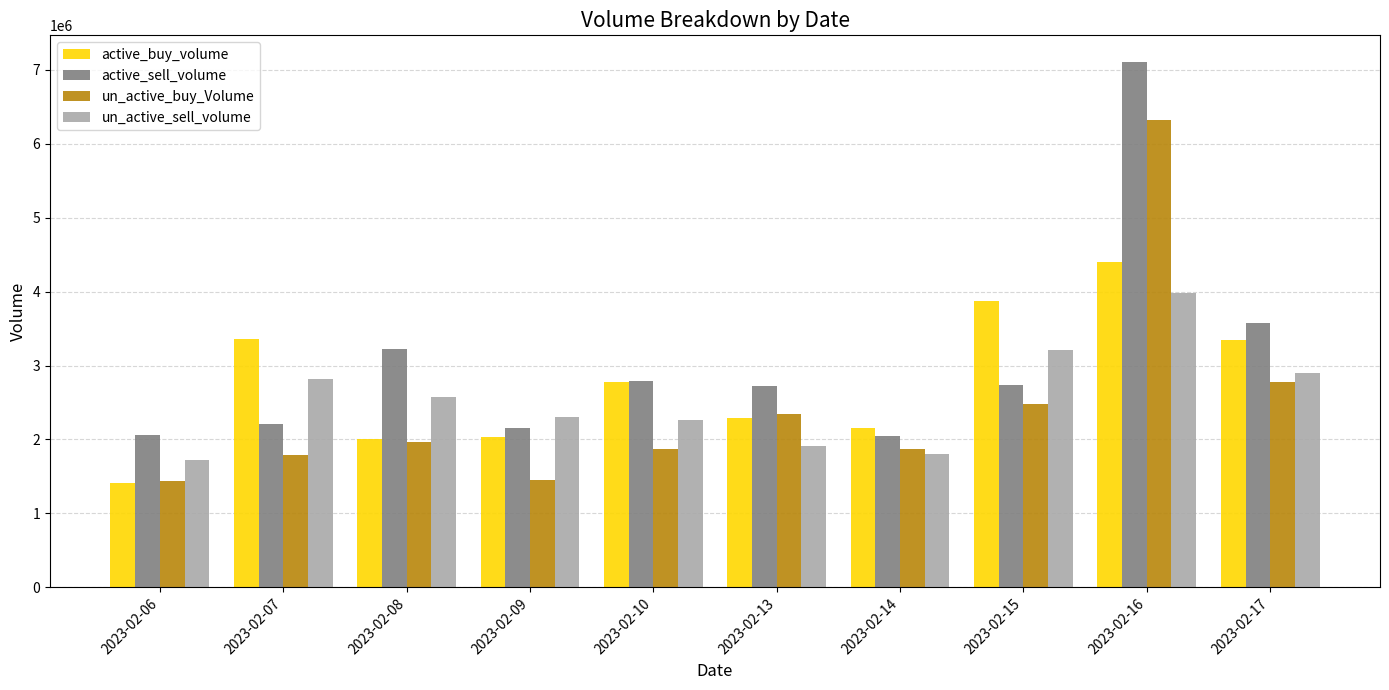

What is the spread (max minus min) of values at 2023-02-06?

640175